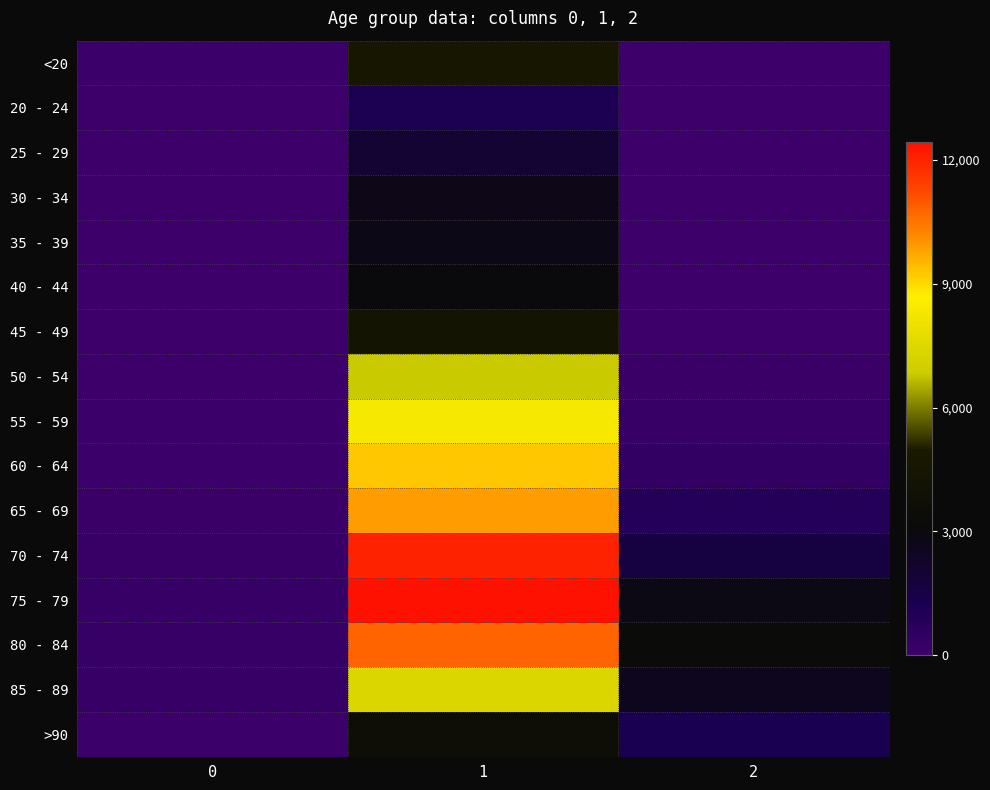

At how many categories does at least one series exceed 5661?

1